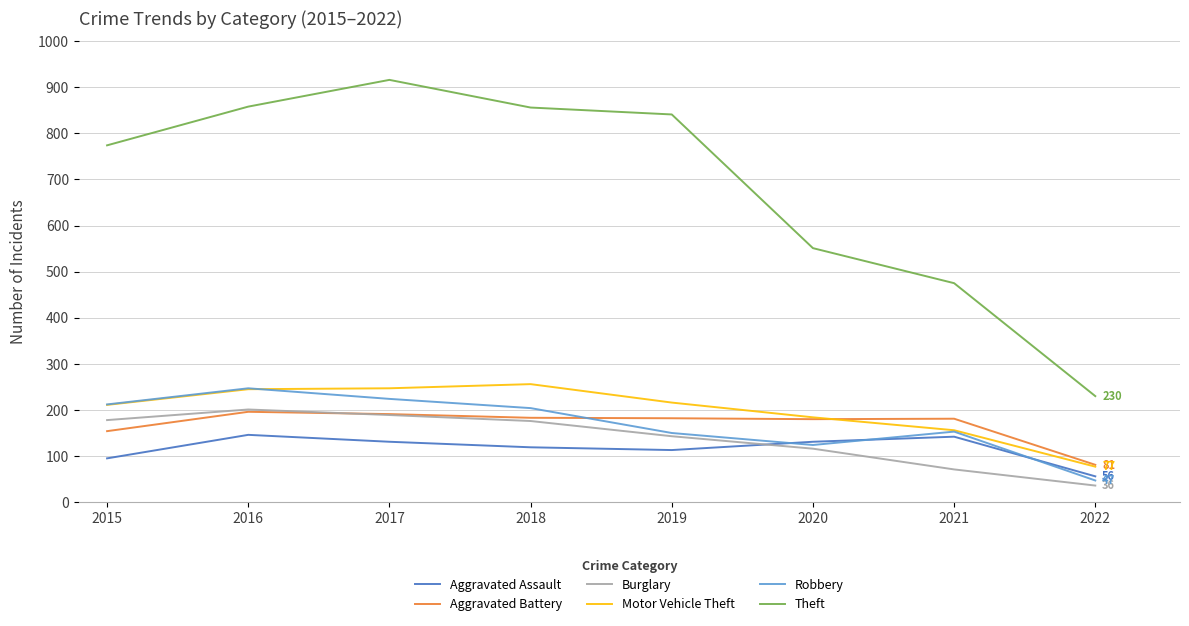

True or false: Aggravated Assault has a value of 35 at 2020.

False